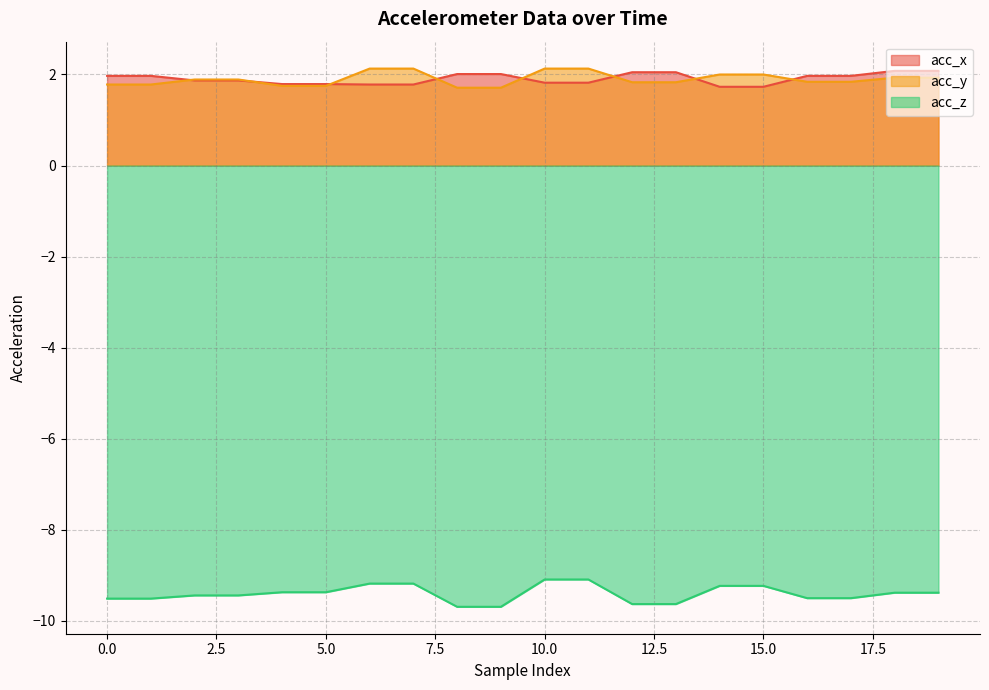

At which label does acc_z reach its minimum?

8